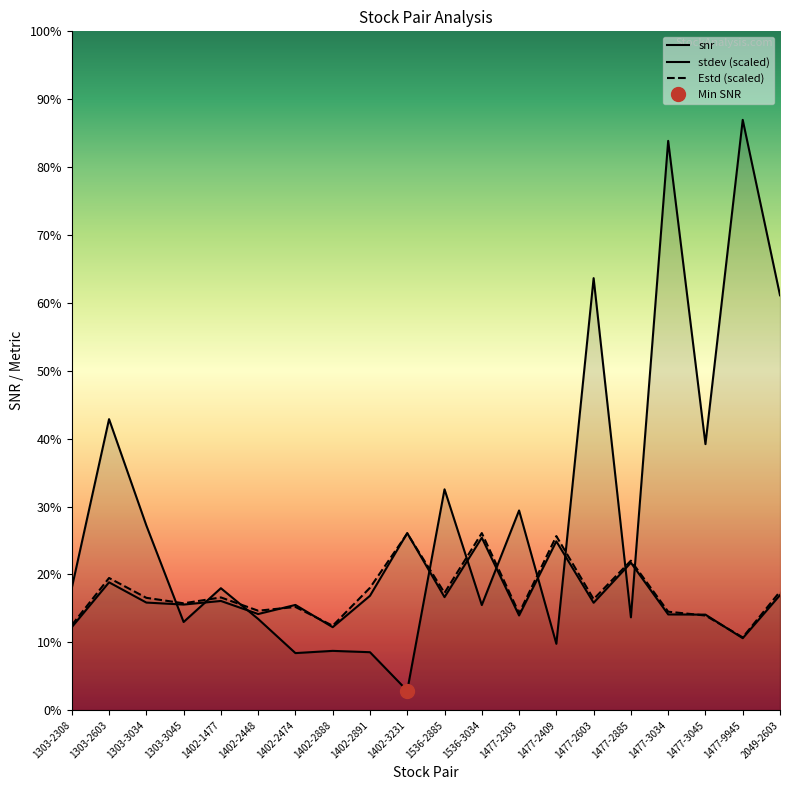

Is this an area chart (filled region under the line)?

No